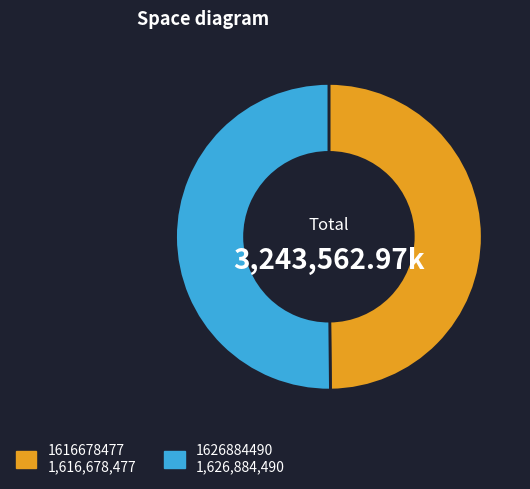

Combined, do 1626884490 and 1616678477 account for over 50%?

Yes